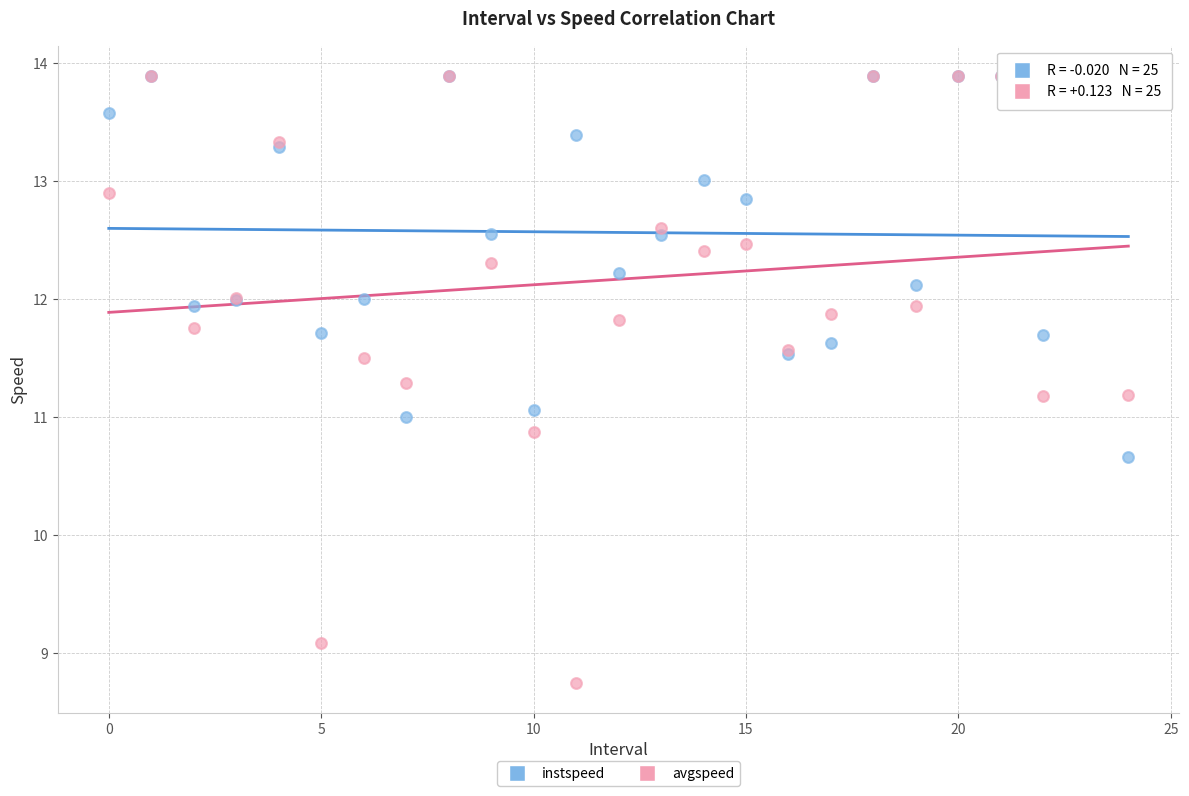

Which series has the largest Y range (max minus min)?

avgspeed